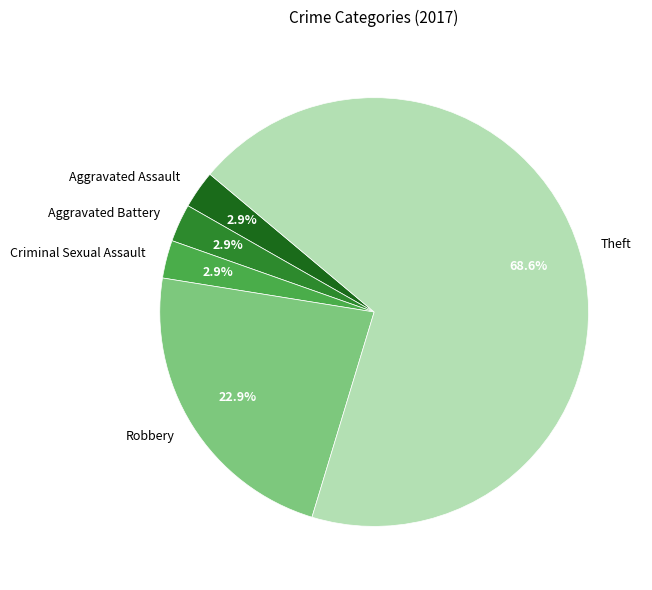

To the nearest percent, what is the average slice percentage?

20%